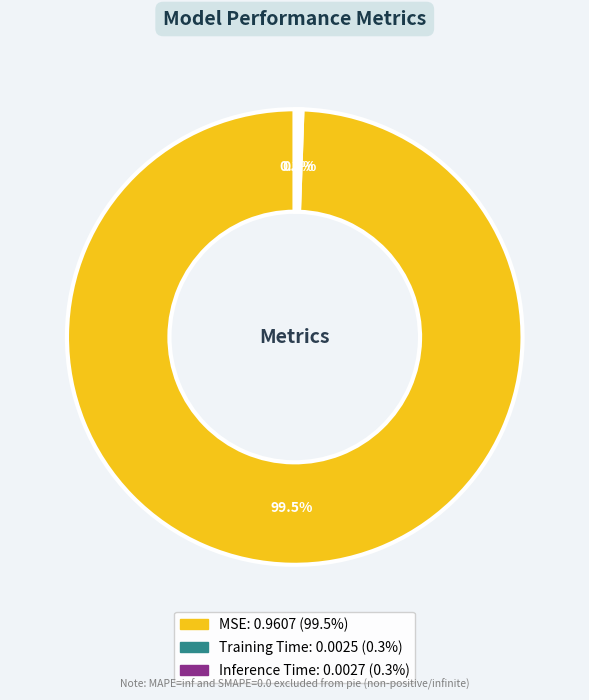

Which category has the biggest portion of the pie?

MSE